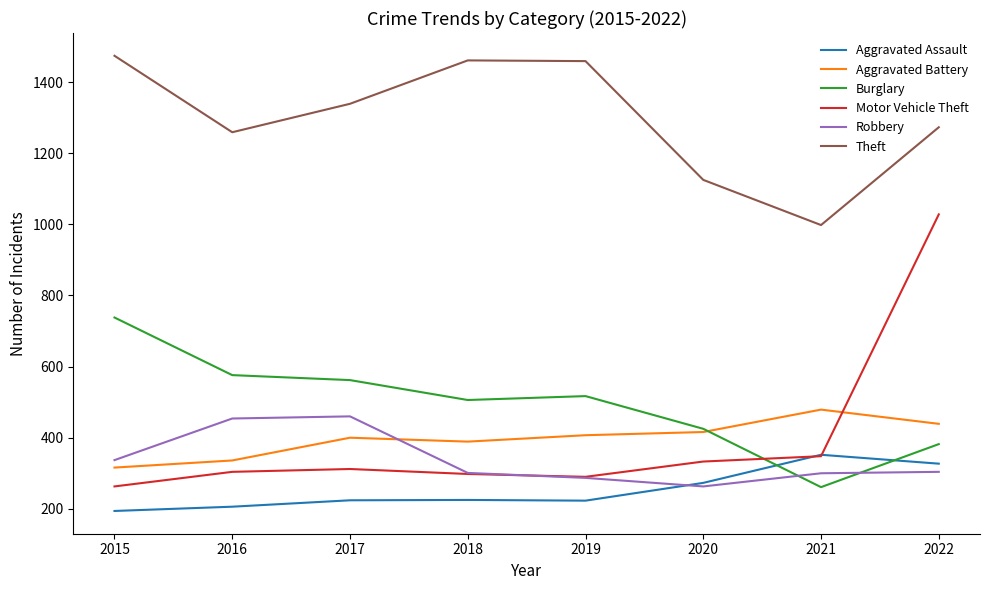

What is the highest value of the Aggravated Battery series?

479